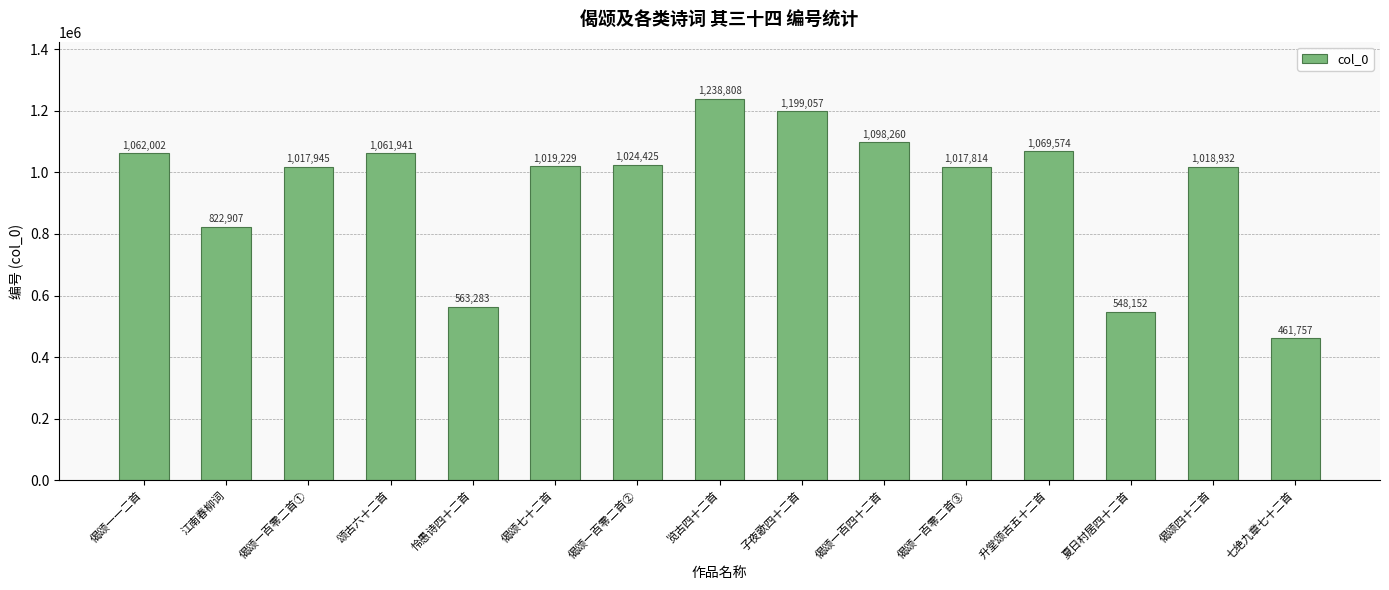

What is the label of the 6th bar from the right?

偈颂一百四十二首